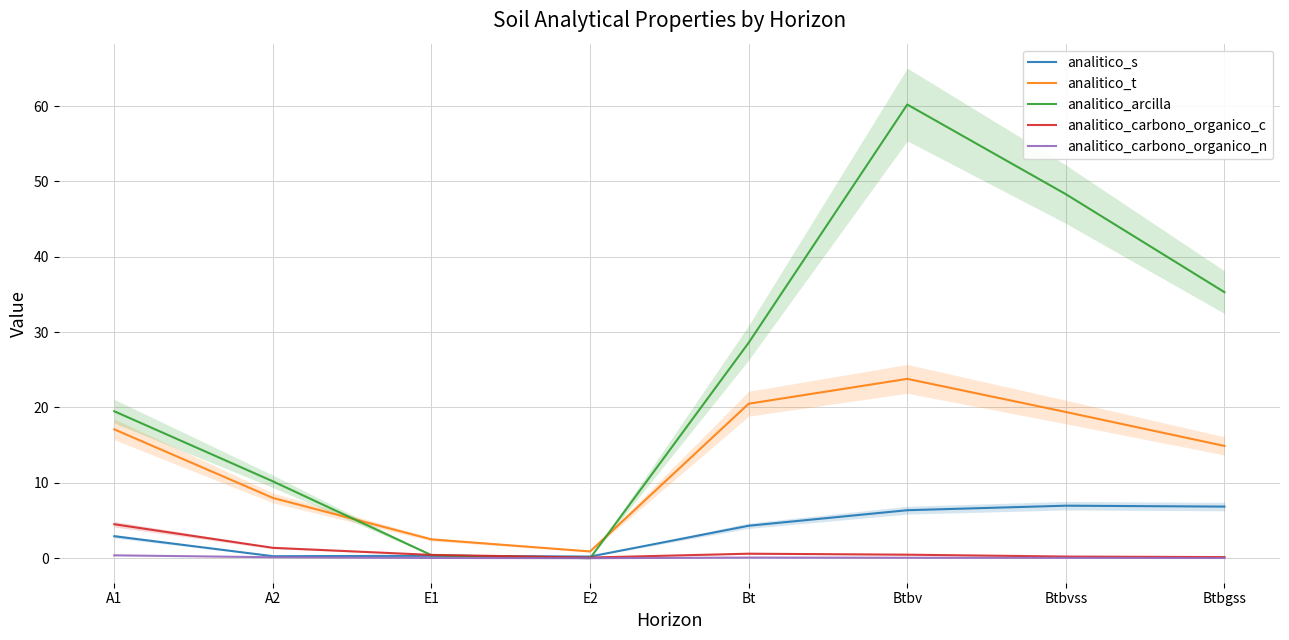

Read the analitico_carbono_organico_c value at A1.

4.5